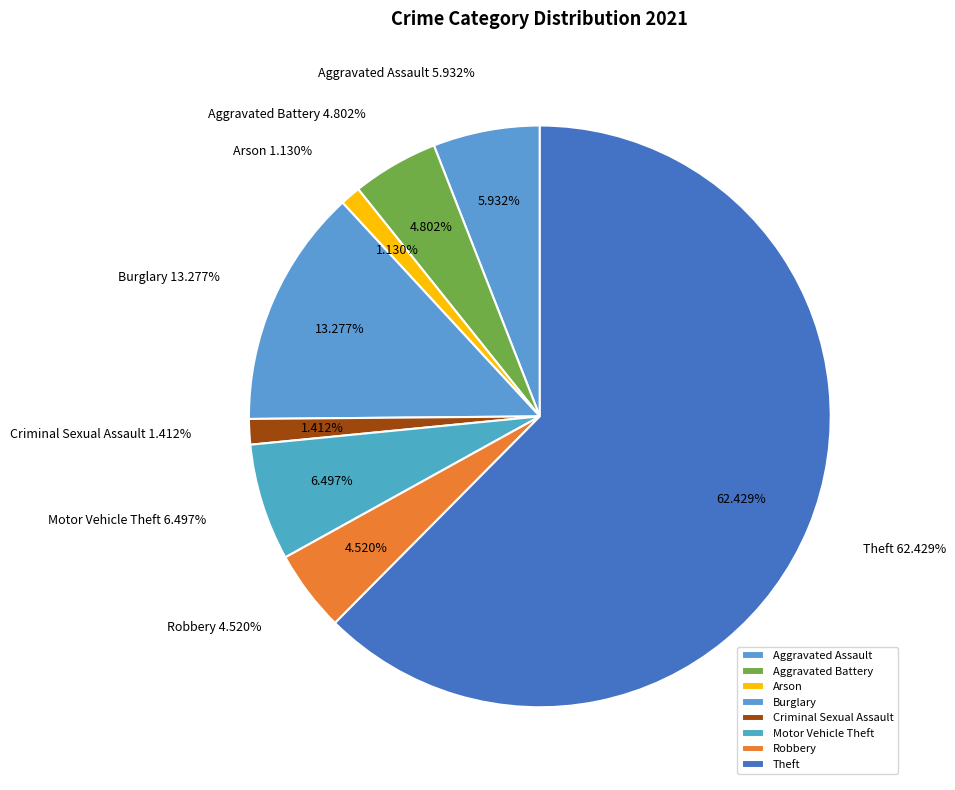

Count the number of slices in the pie.

9